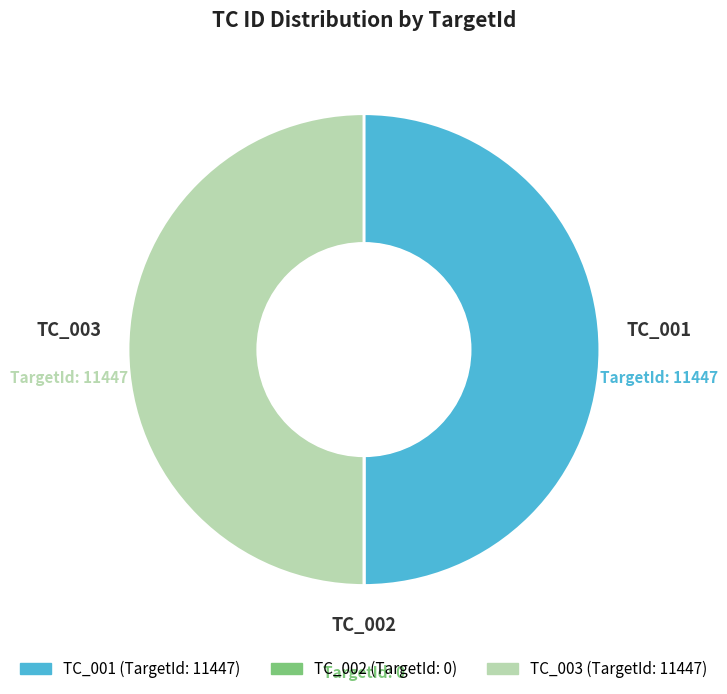

Do TC_001 and TC_003 together represent more than half of the pie?

Yes